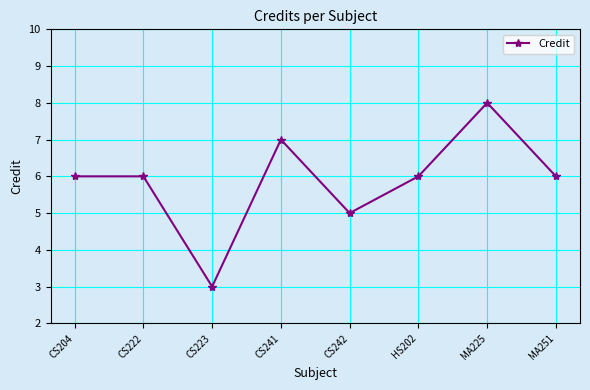

Reading left to right, list all the values displayed in this chart.

6	6	3	7	5	6	8	6